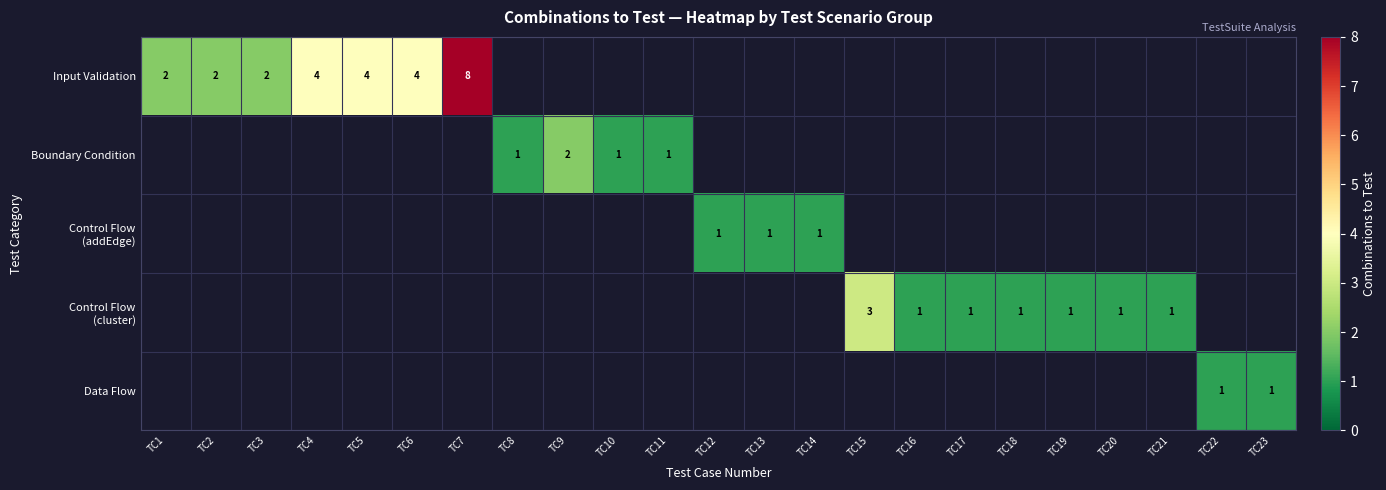

Is the value of Input Validation at TC4 greater than the value of Data Flow at TC11?

No